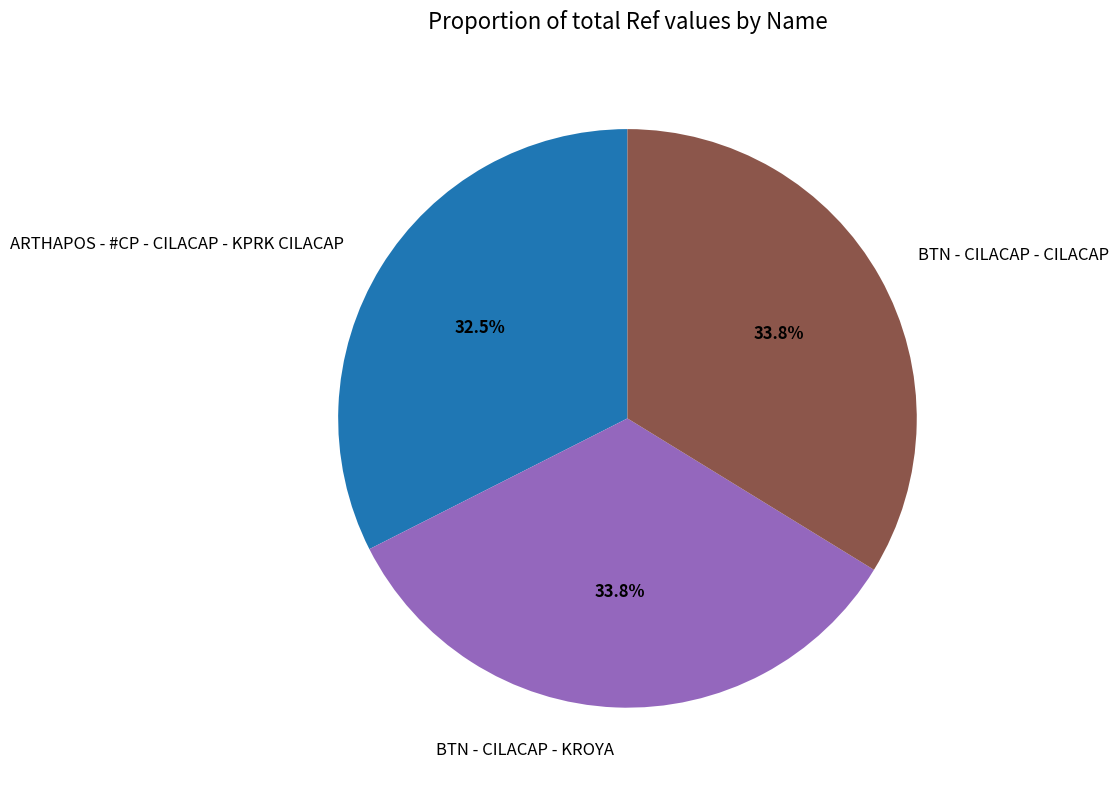

Which slice is the smallest?

ARTHAPOS - #CP - CILACAP - KPRK CILACAP